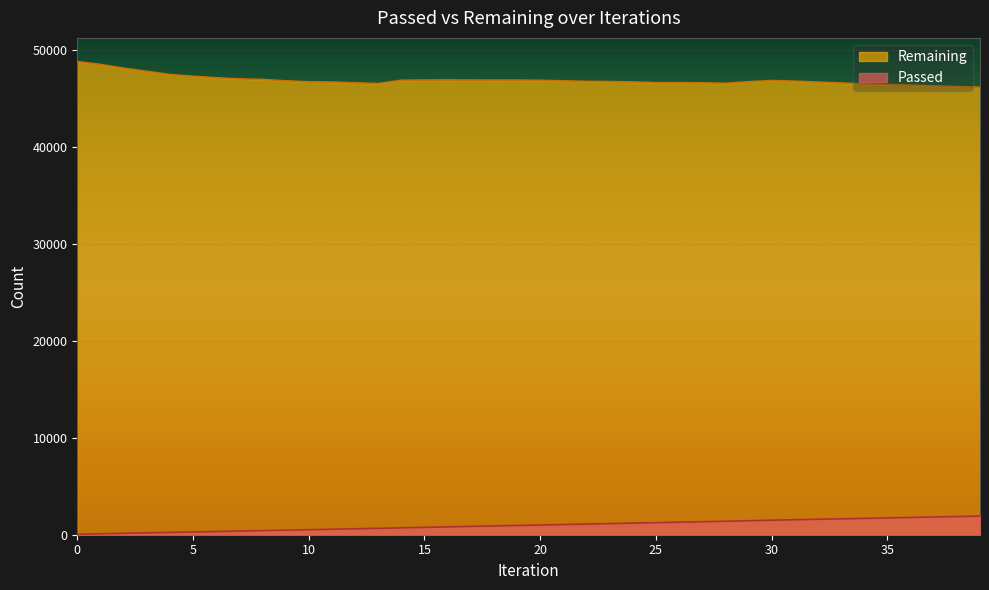

The Passed series shows 923 at 12. True or false?

False